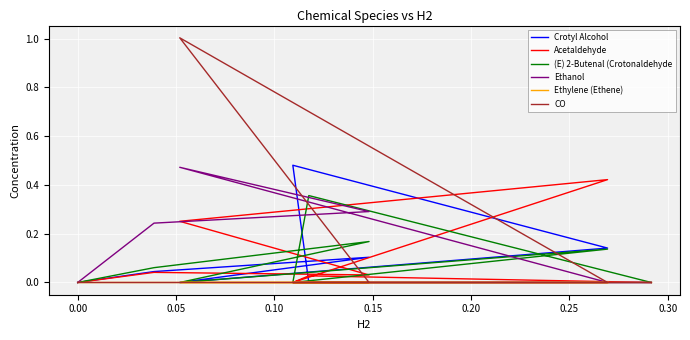

Which series has the largest total across all categories?

Ethanol